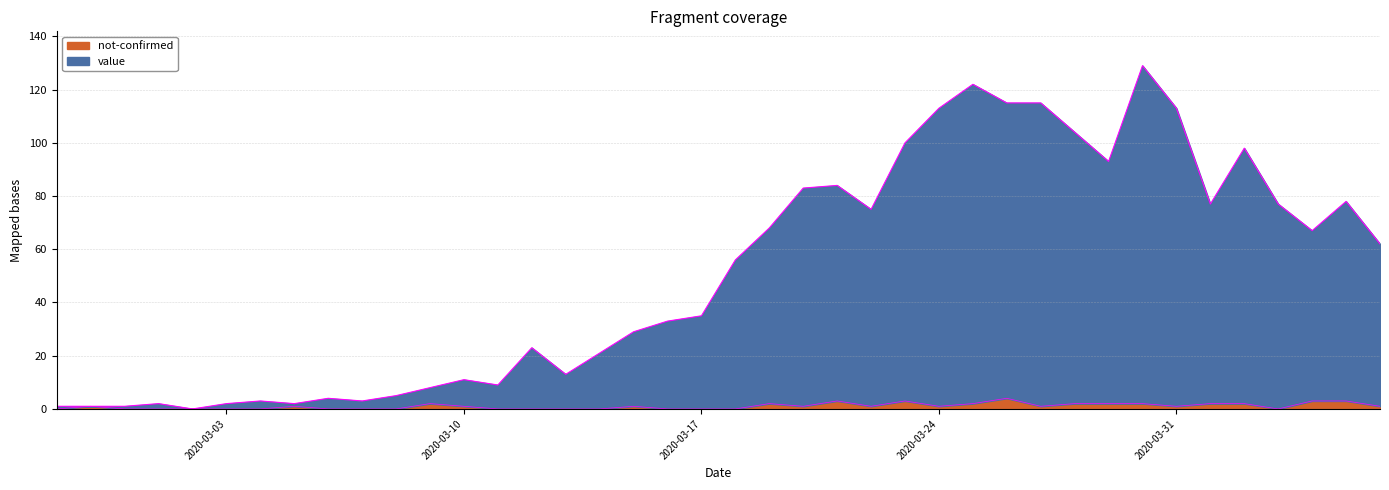

The not-confirmed series shows 0 at 2020-04-06. True or false?

False